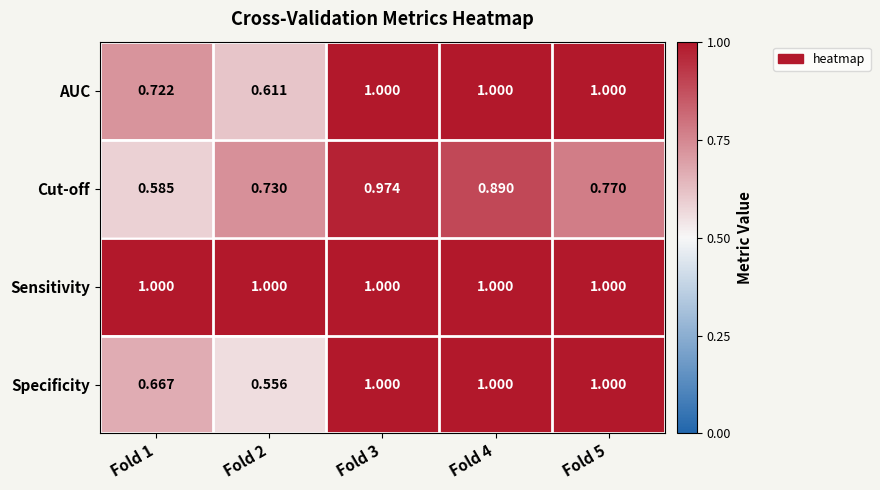

Rank the series at Fold 1 from highest to lowest value.

Sensitivity, AUC, Specificity, Cut-off